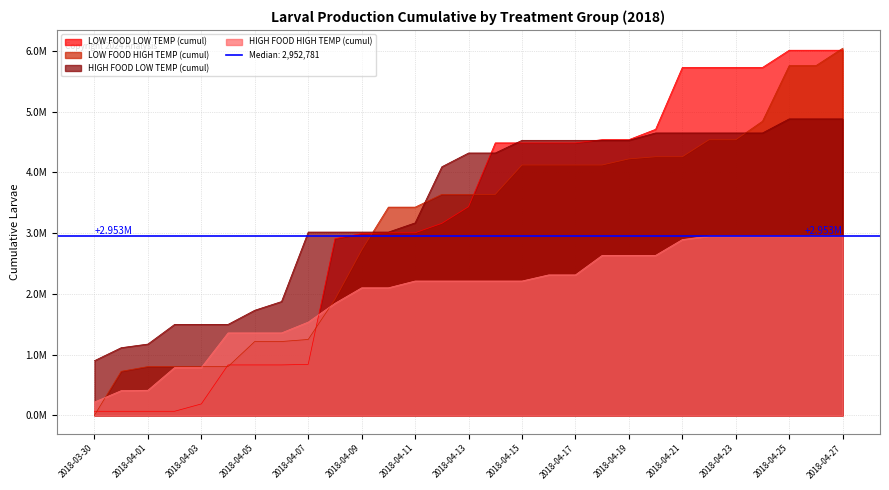

True or false: LOW FOOD LOW TEMP (cumul) has more than 0 interior local peaks.

False